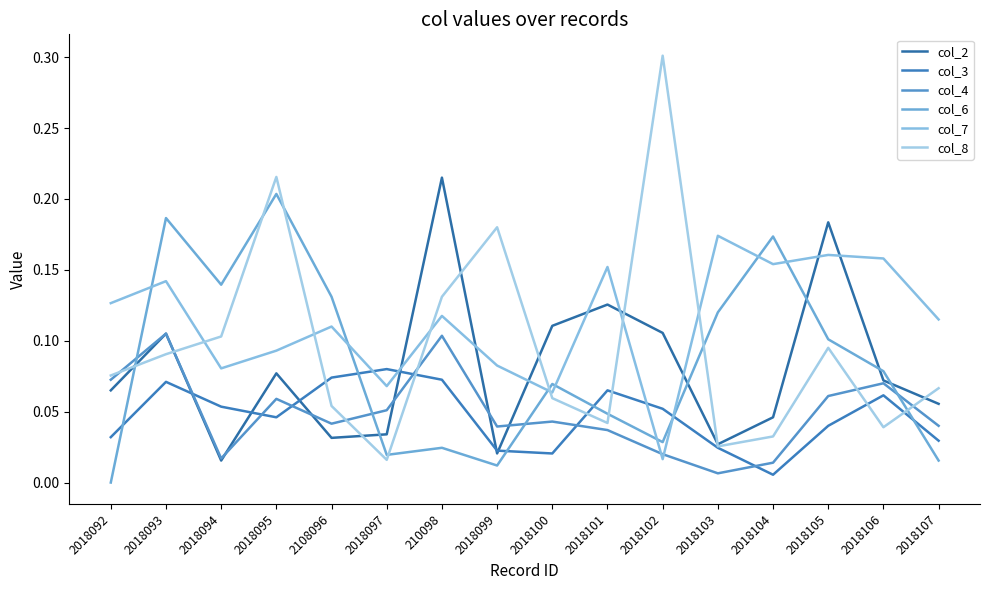

Does the chart display data point markers on the line(s)?

No